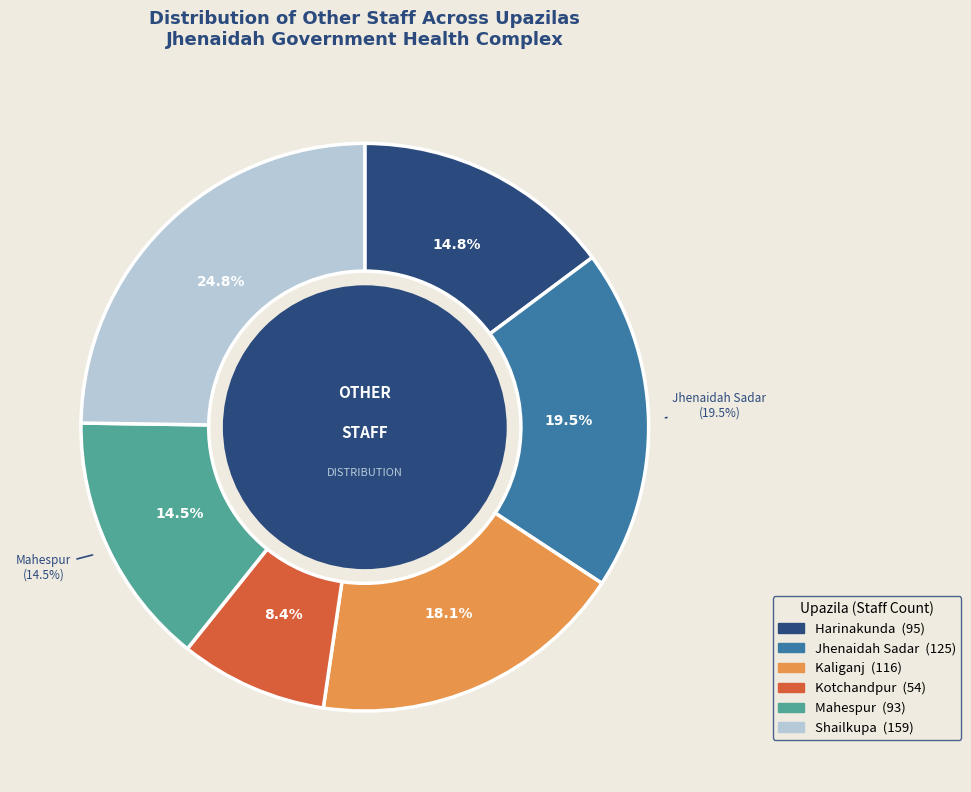

How many segments does this pie chart have?

6